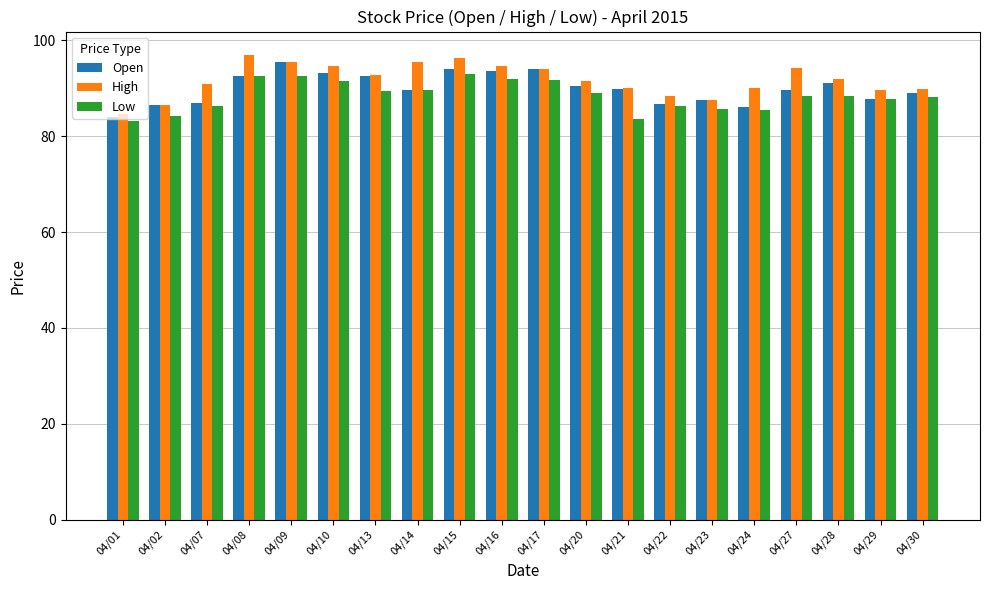

What is the highest value of the Low series?

93.0